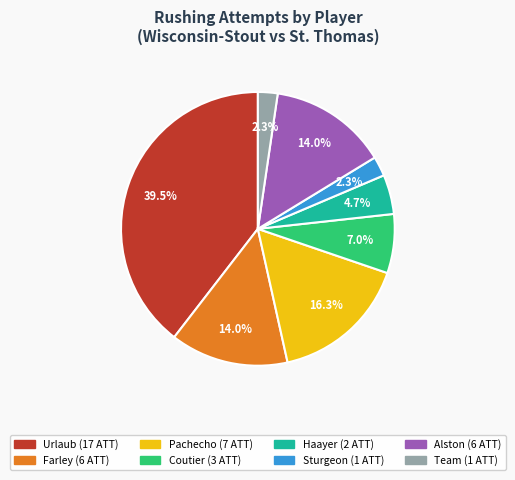

Does any single category account for the majority?

No